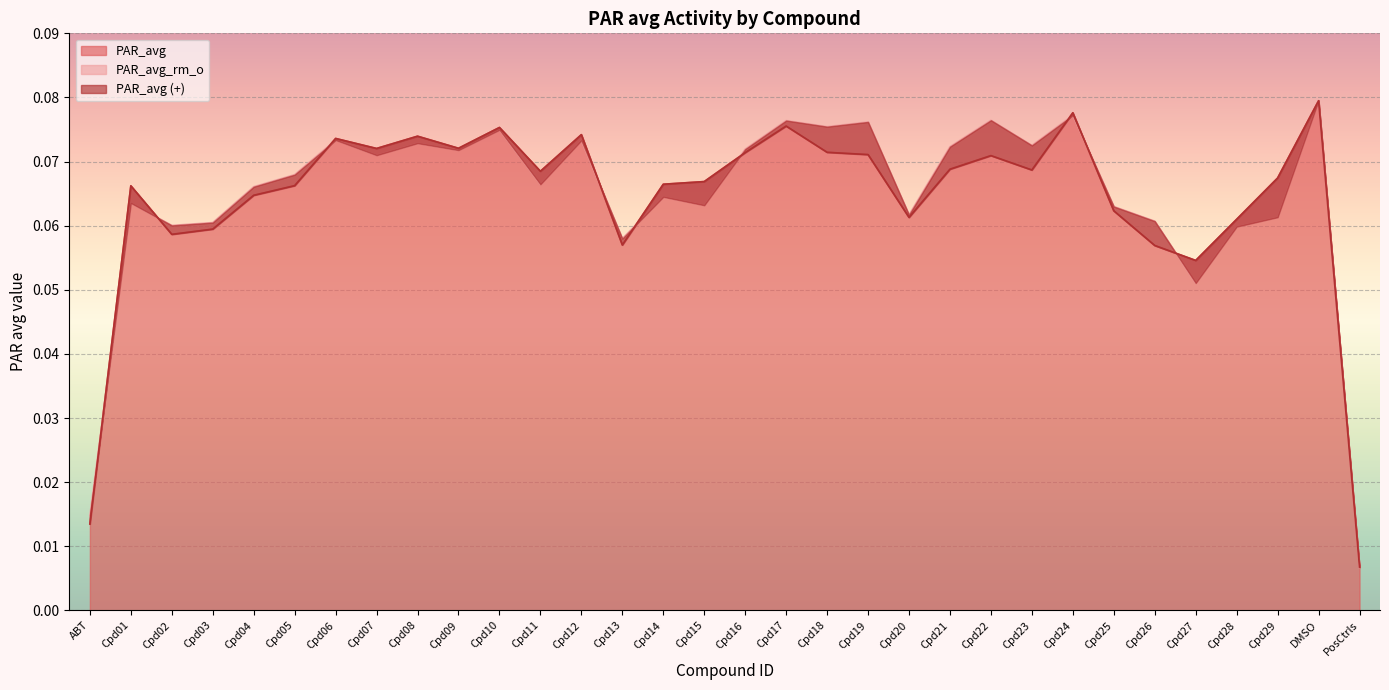

Reading right to left, transcribe all the data shown in this chart.

PAR_avg: 0.0	0.1	0.1	0.1	0.1	0.1	0.1	0.1	0.1	0.1	0.1	0.1	0.1	0.1	0.1	0.1	0.1	0.1	0.1	0.1	0.1	0.1	0.1	0.1	0.1	0.1	0.1	0.1	0.1	0.1	0.1	0.0
PAR_avg_rm_o: 0.0	0.1	0.1	0.1	0.1	0.1	0.1	0.1	0.1	0.1	0.1	0.1	0.1	0.1	0.1	0.1	0.1	0.1	0.1	0.1	0.1	0.1	0.1	0.1	0.1	0.1	0.1	0.1	0.1	0.1	0.1	0.0
PAR_avg (+): 0.0	0.1	0.1	0.1	0.1	0.1	0.1	0.1	0.1	0.1	0.1	0.1	0.1	0.1	0.1	0.1	0.1	0.1	0.1	0.1	0.1	0.1	0.1	0.1	0.1	0.1	0.1	0.1	0.1	0.1	0.1	0.0